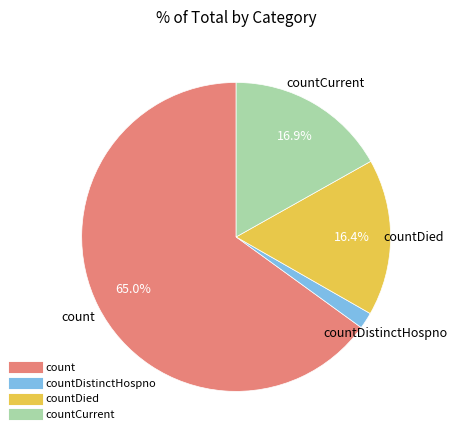

Is there a majority slice in this chart?

Yes